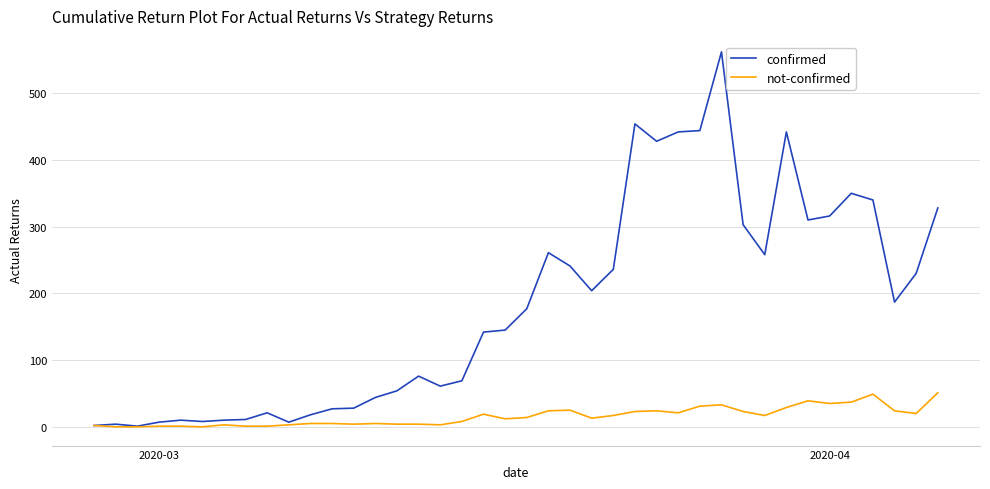

What is the maximum value shown in the chart?

562